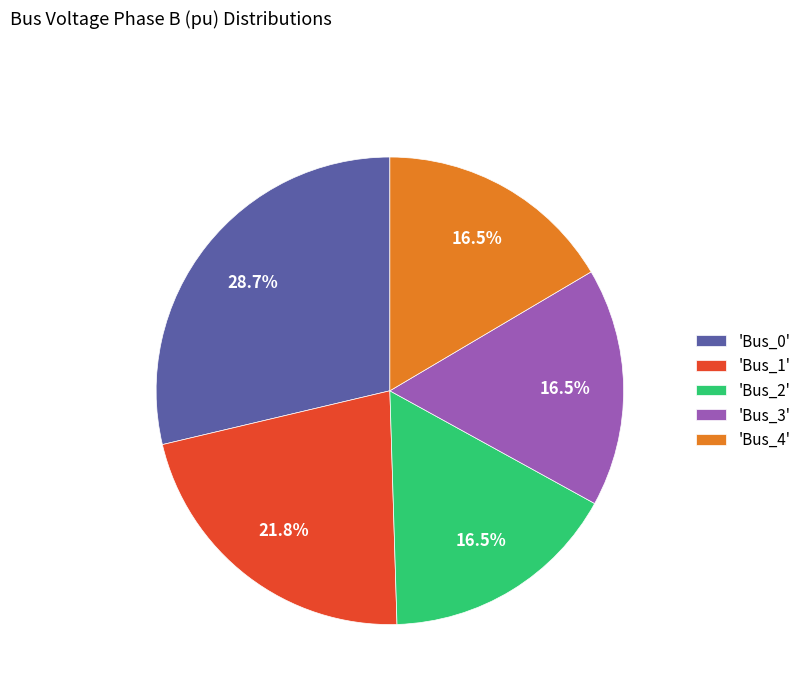

Is there any slice that represents more than half of the pie?

No